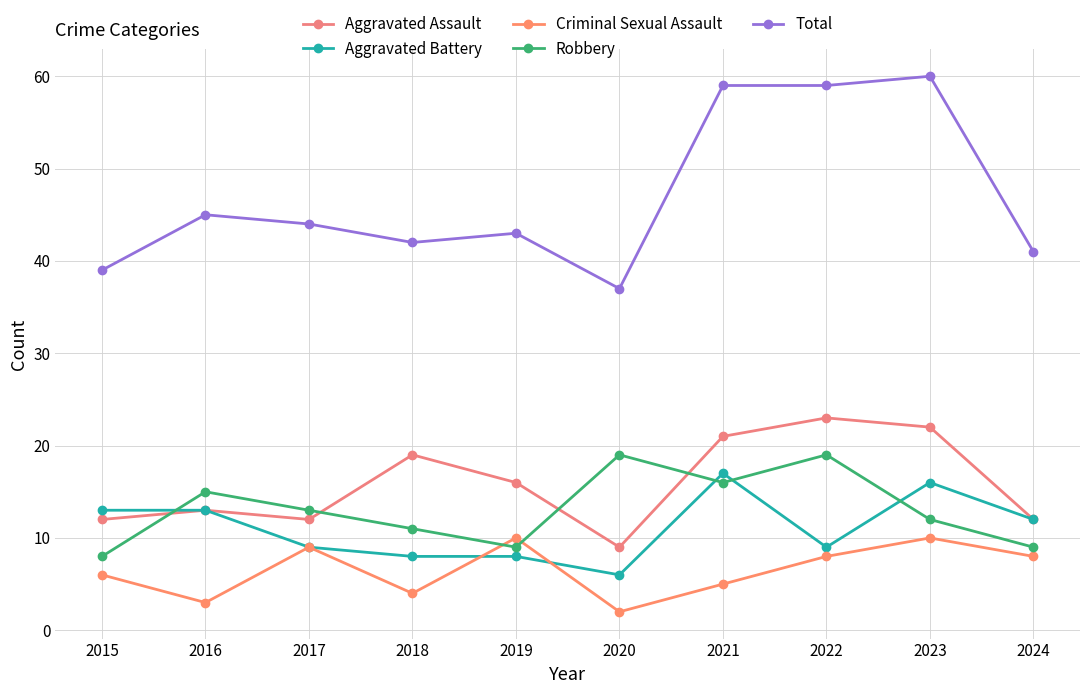

True or false: Criminal Sexual Assault has a value of 5 at 2016.

False